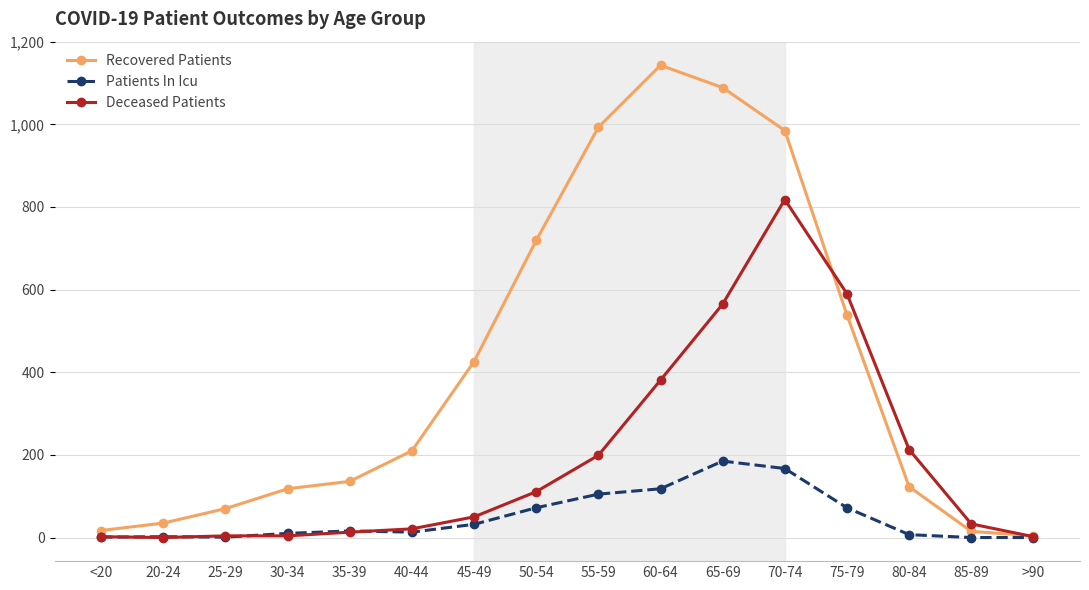

How many distinct data groups are displayed?

3